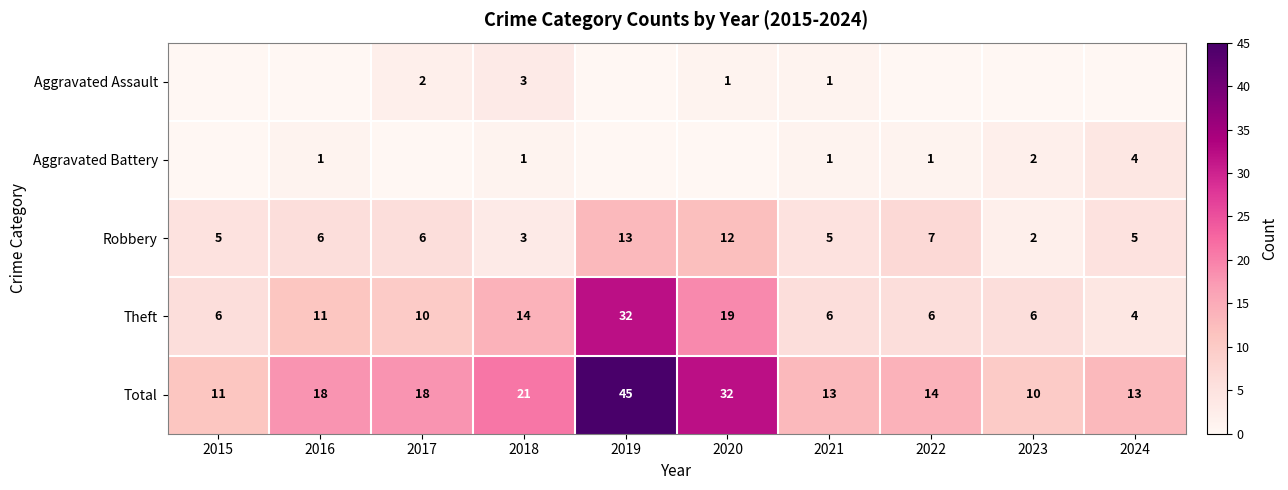

At which category is the sum across all series the highest?

2019